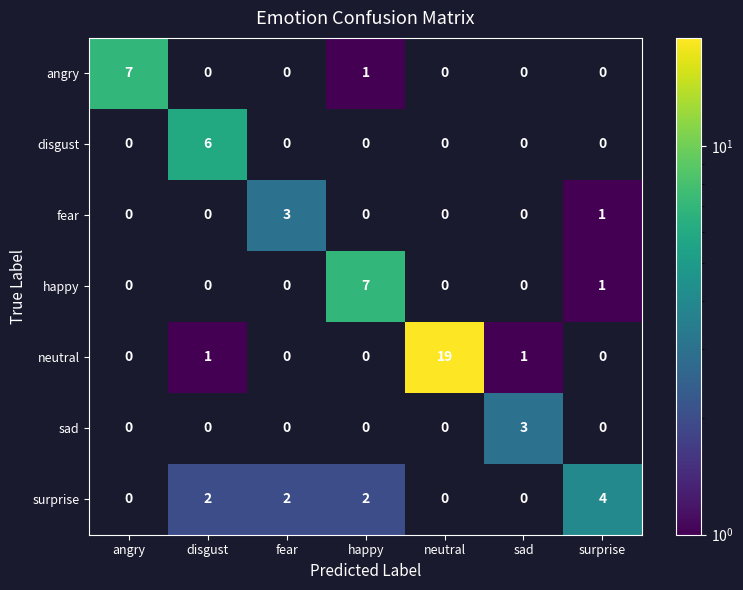

Which series changed the most between angry and disgust?

angry